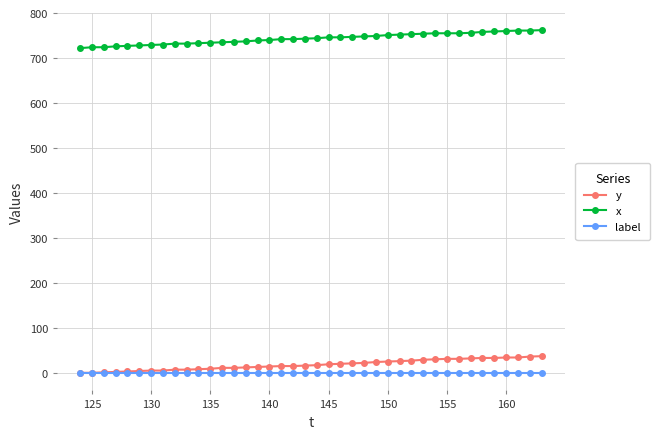

True or false: x and y intersect in this chart.

False